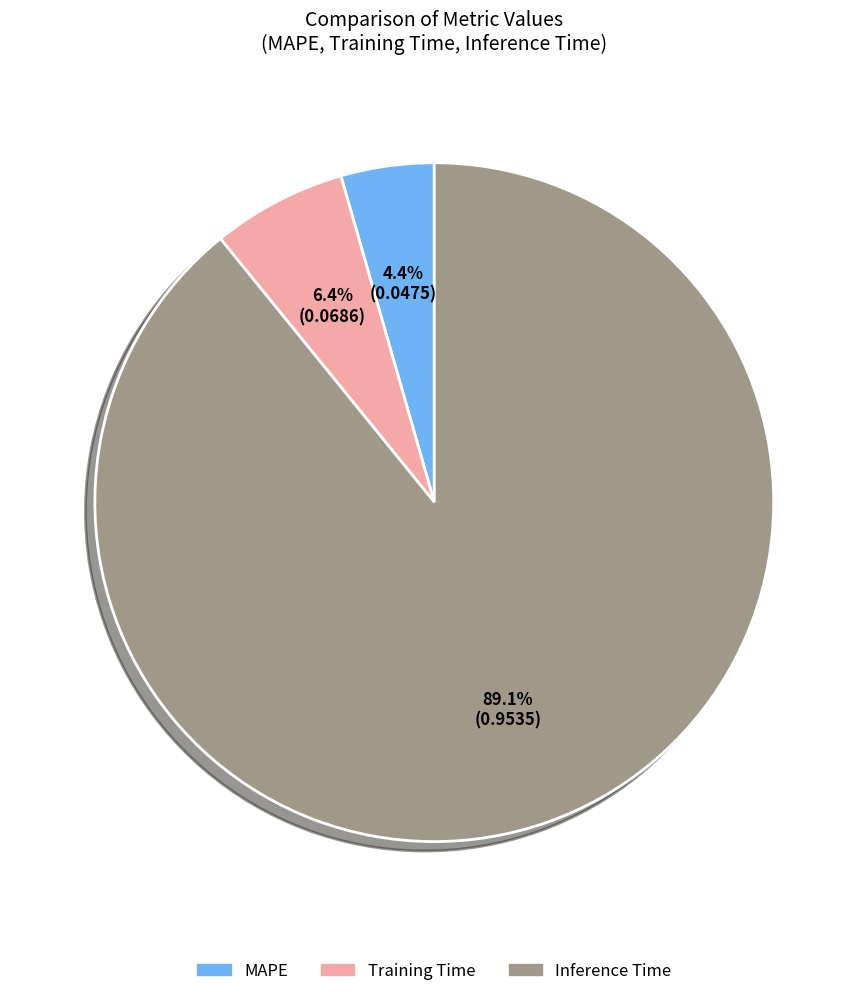

To the nearest percent, what is the combined percentage of Inference Time and MAPE?

94%